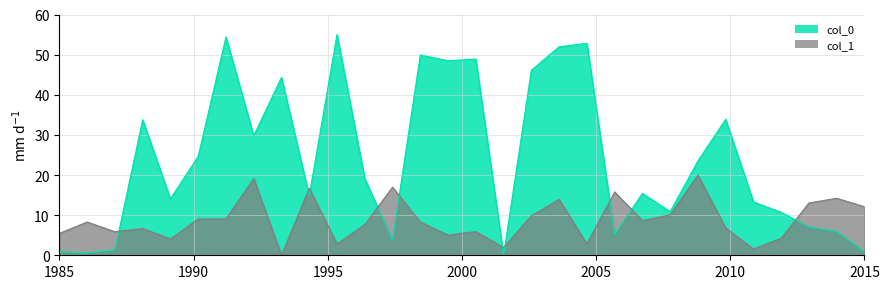

What is the maximum value shown in the chart?

55.0